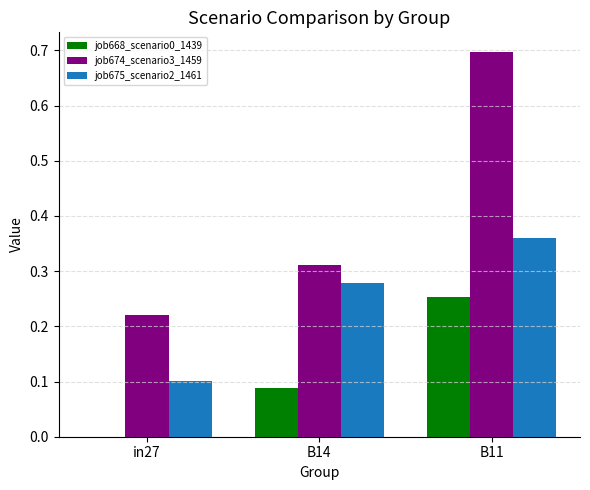

What is the sum of all job675_scenario2_1461 values?

0.7